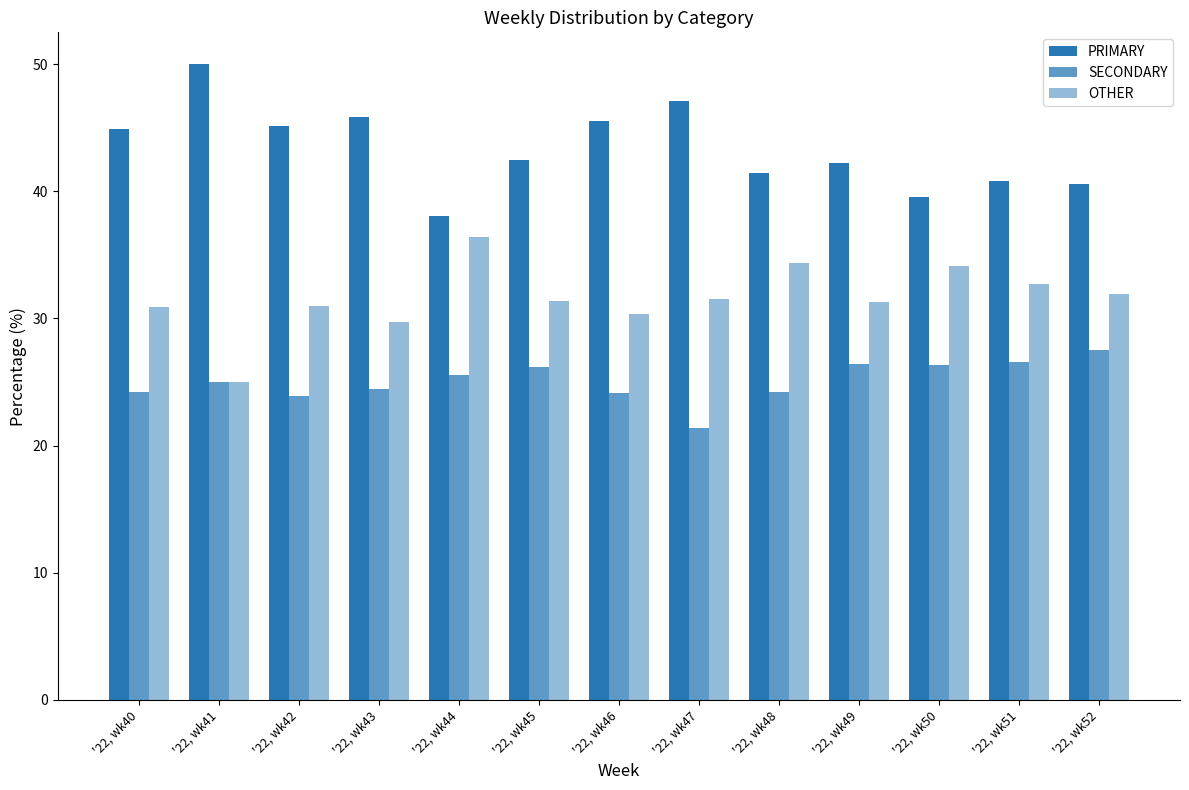

What is the sum of all OTHER values?

410.6